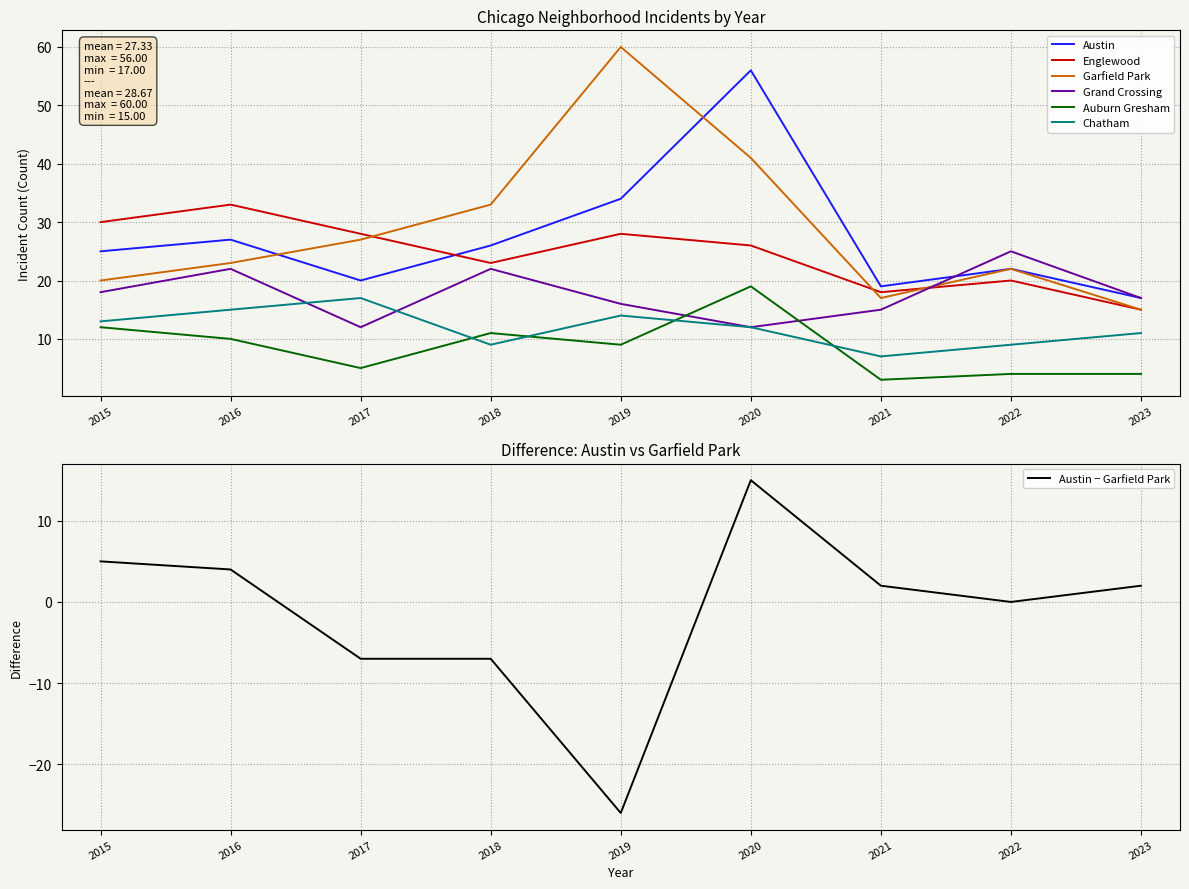

True or false: Chatham and Austin cross at least once.

False